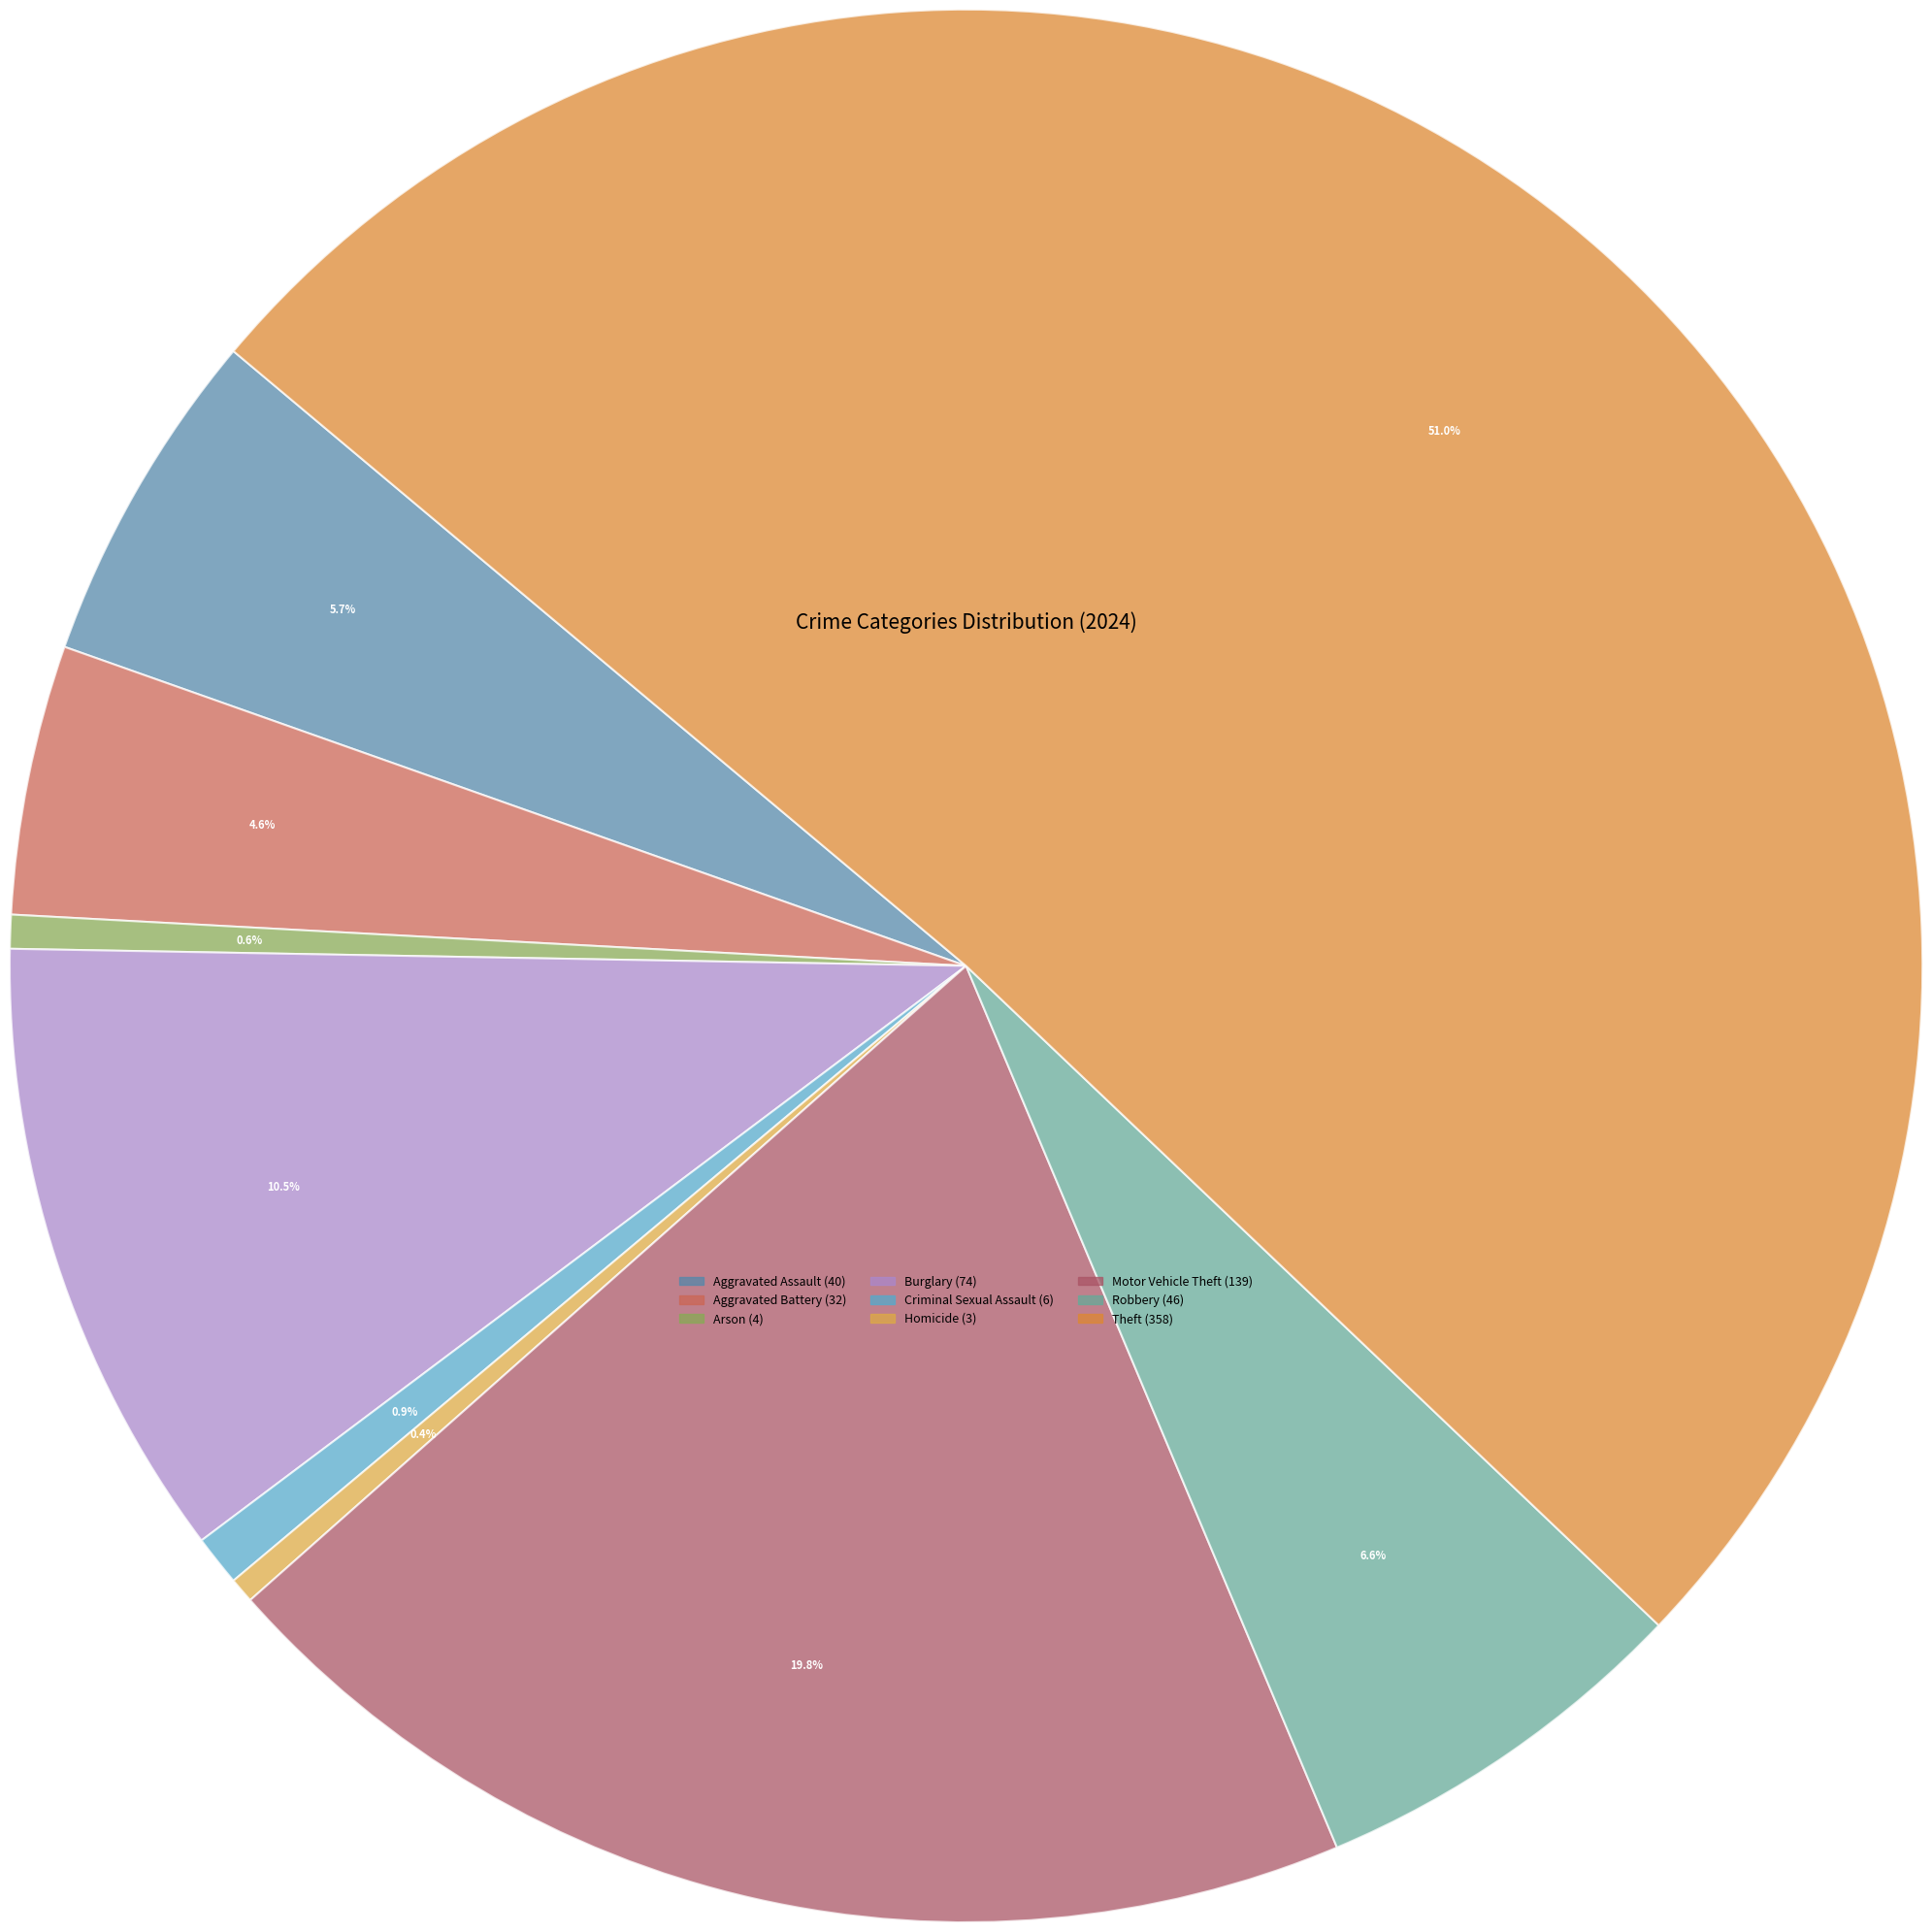

Rank the categories by value from highest to lowest.

Theft, Motor Vehicle Theft, Burglary, Robbery, Aggravated Assault, Aggravated Battery, Criminal Sexual Assault, Arson, Homicide